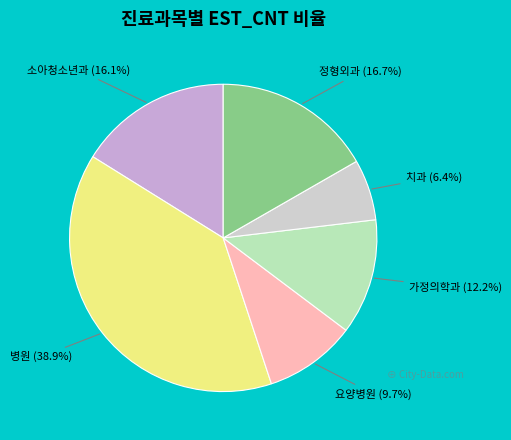

To the nearest percent, what is the average slice percentage?

17%